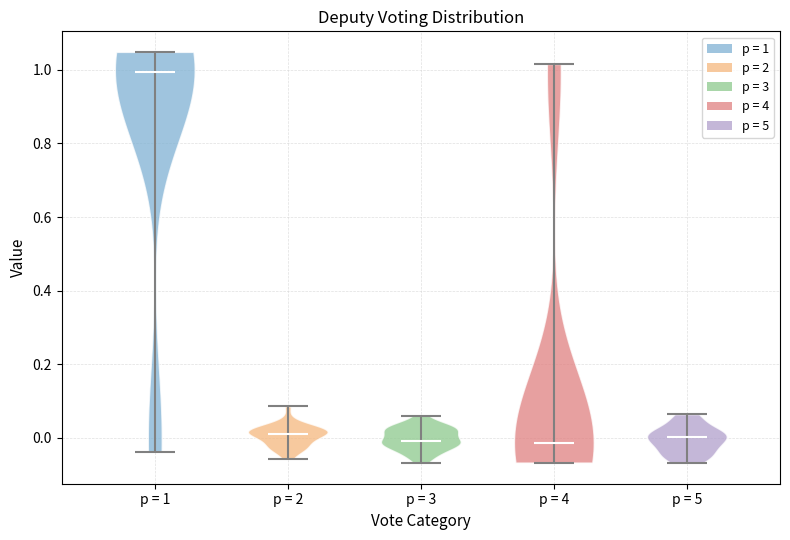

What is the highest point the violin for p = 5 reaches on the y-axis? The values are not printed on the chart, so give them approximately, as read against the axis.

0.06